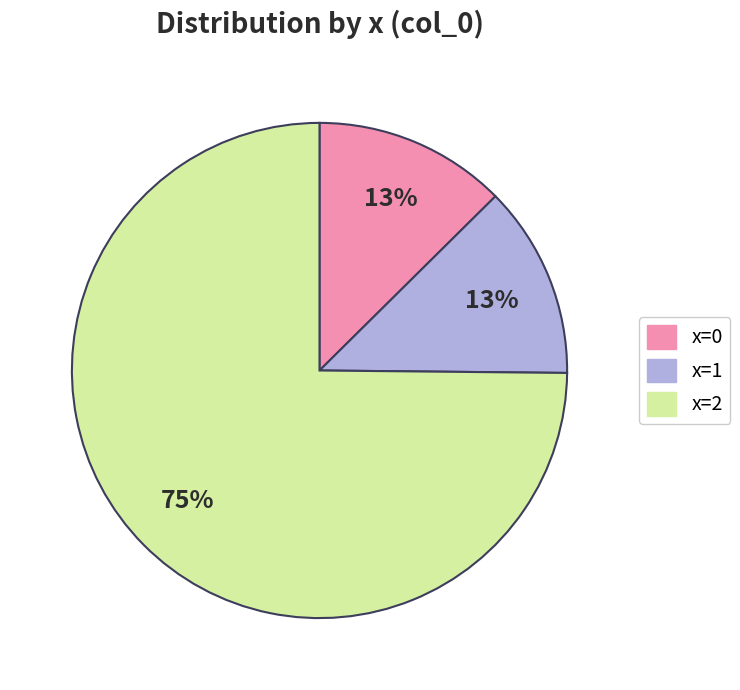

Combined, do x=0 and x=1 account for over 50%?

No